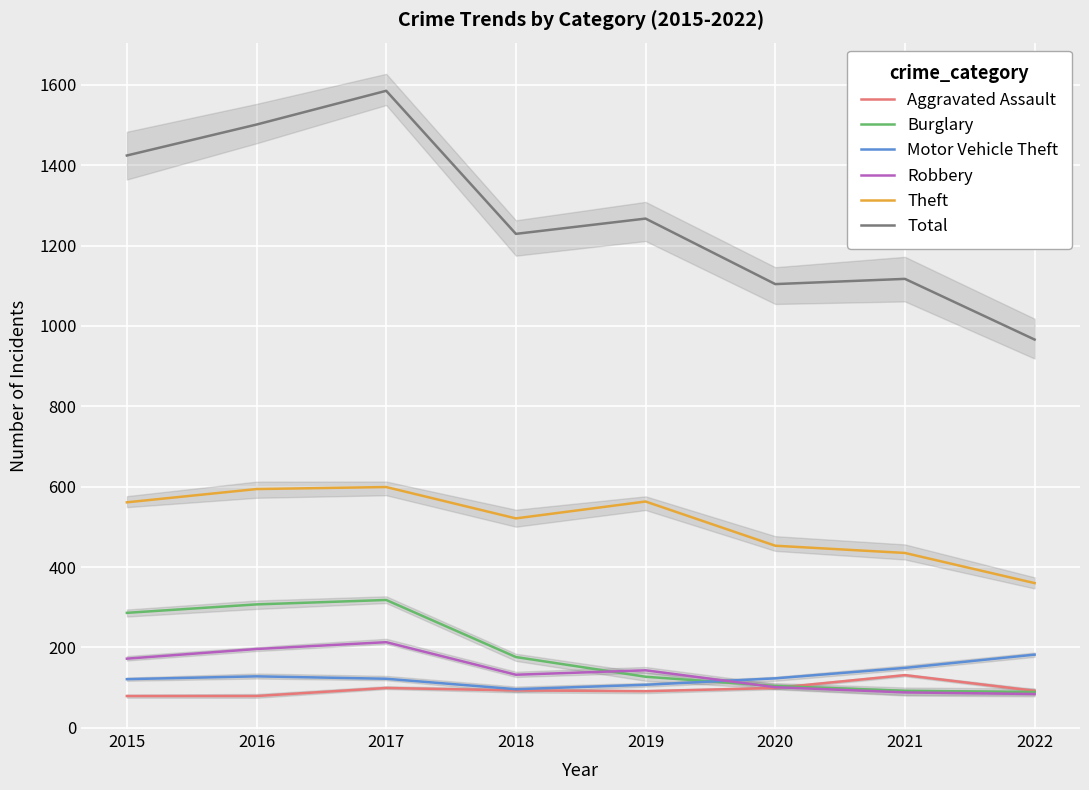

In Total, how many points are lower than both neighbors (excluding endpoints)?

2